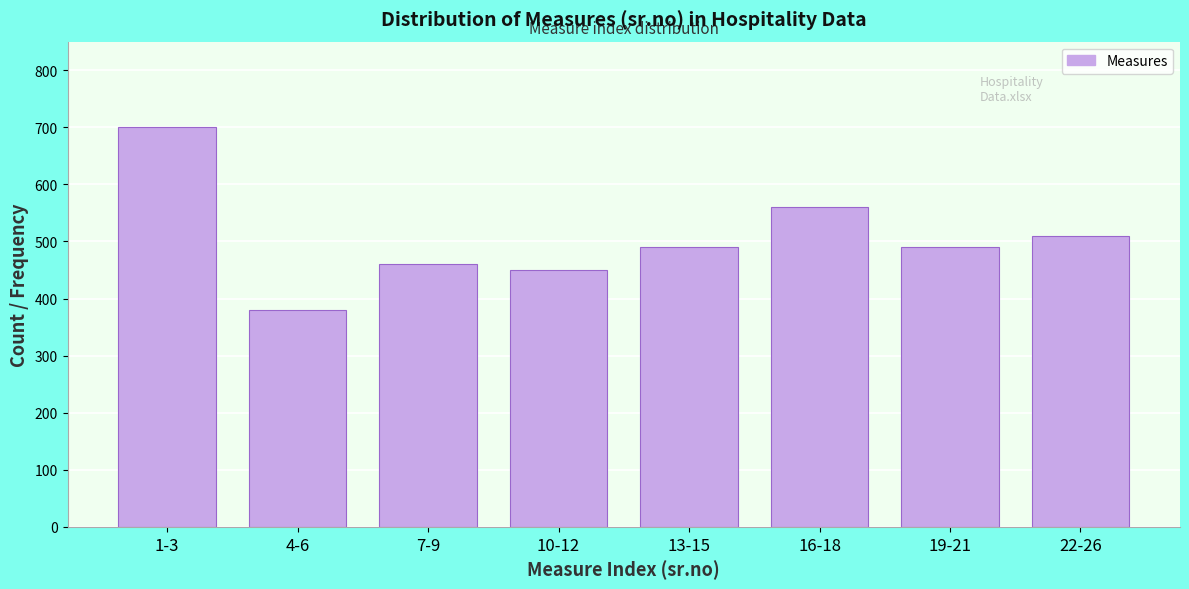

Reading left to right, list all the values displayed in this chart.

700	380	460	450	490	560	490	510